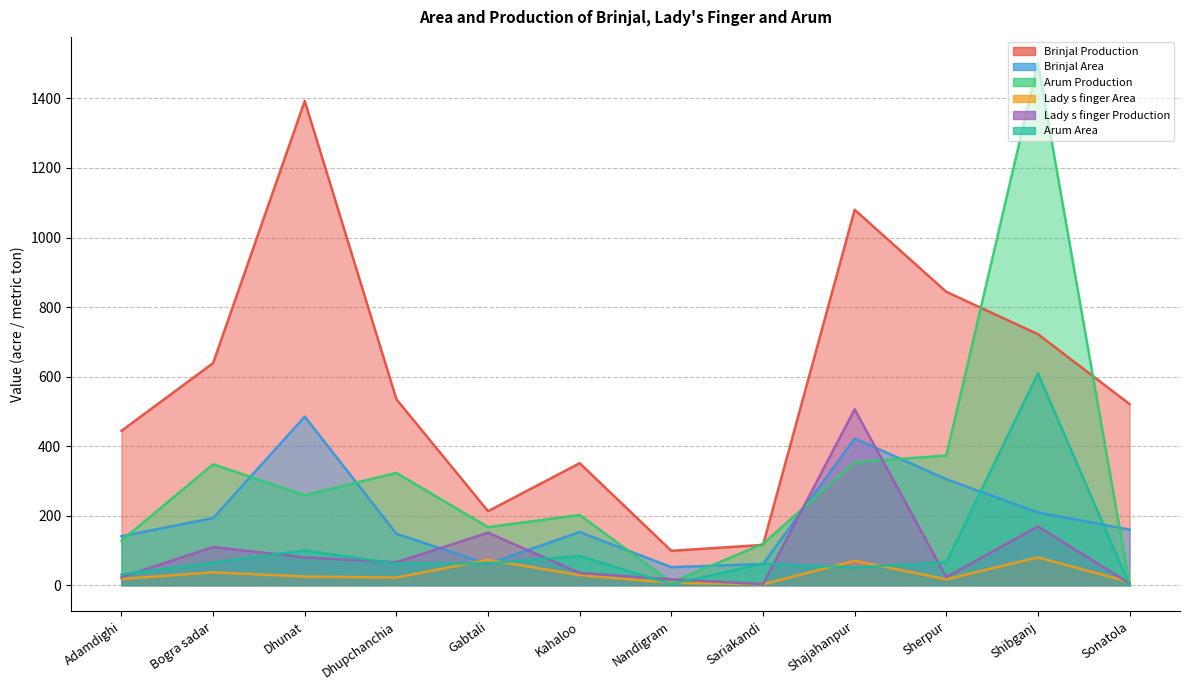

What position from the left is Nandigram?

7